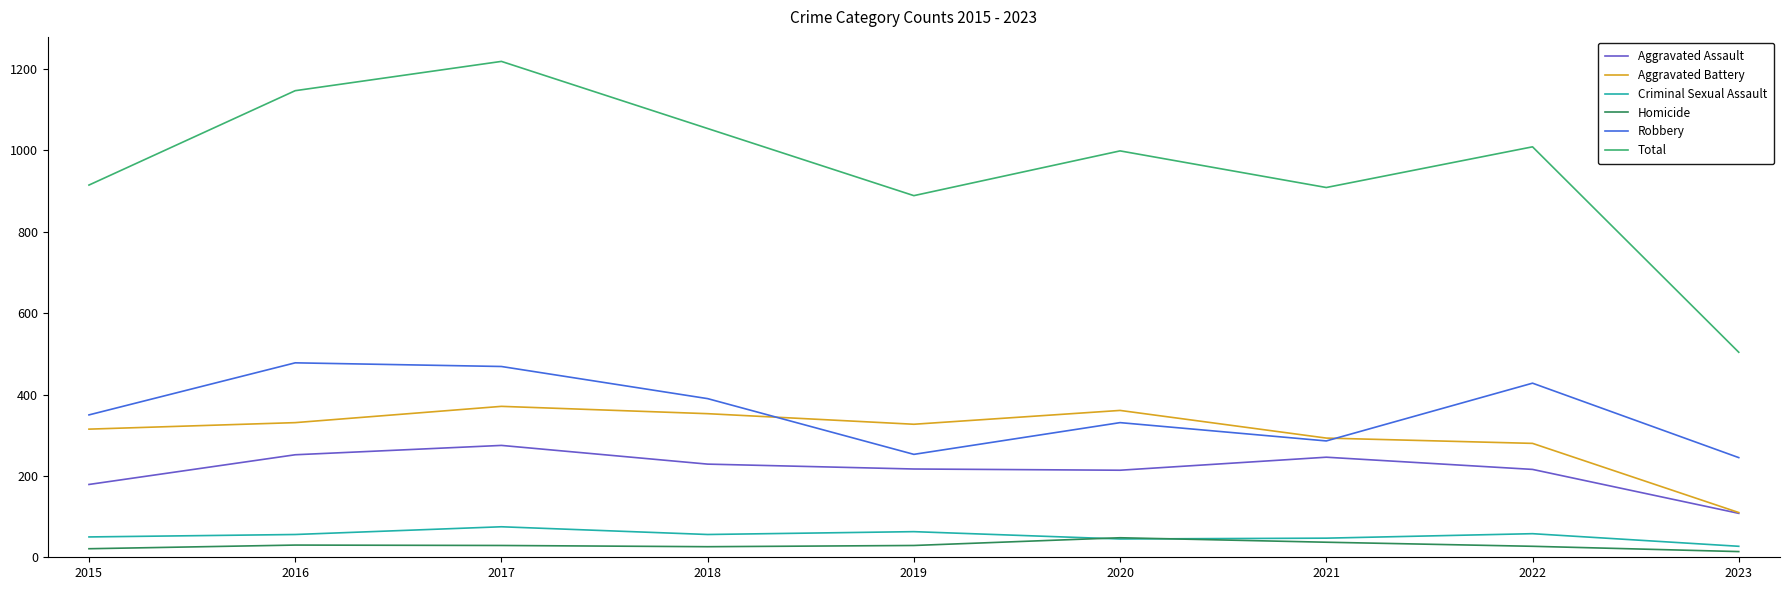

Which series has the widest spread of values?

Total